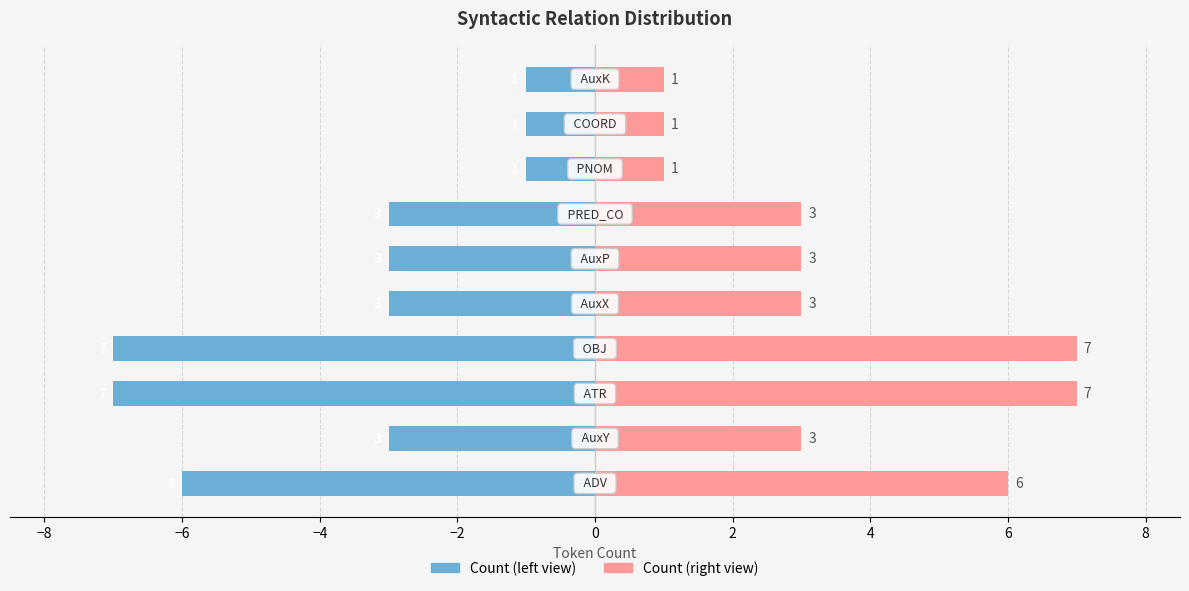

Reading right to left, list all the values displayed in this chart.

Count (left): -1	-1	-1	-3	-3	-3	-7	-7	-3	-6
Count (right): 1	1	1	3	3	3	7	7	3	6